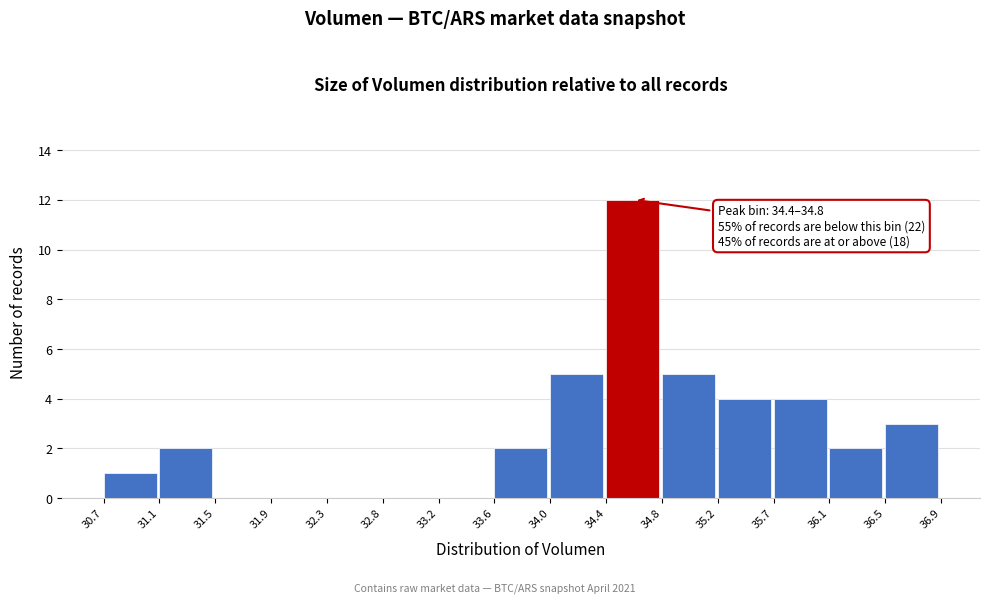

Over which range of the x-axis is the bar tallest?

34.4 to 34.8